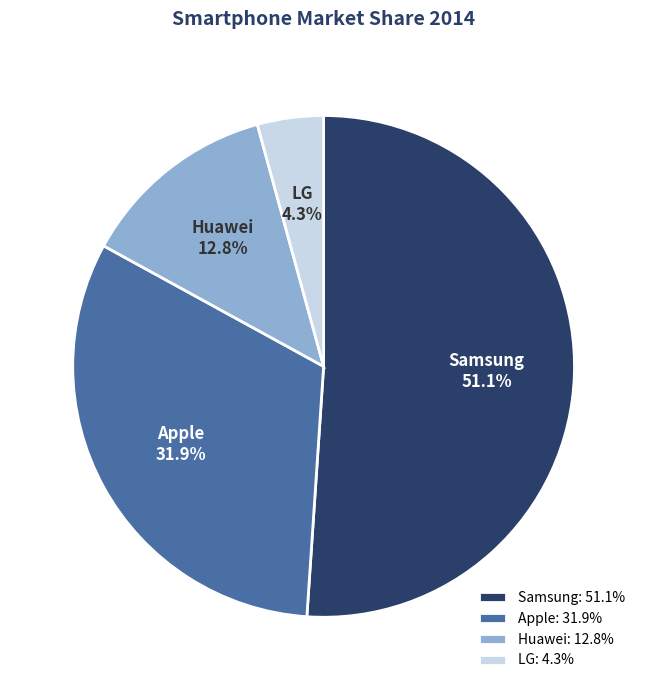

What is the total percentage of Apple and LG?

36.2%